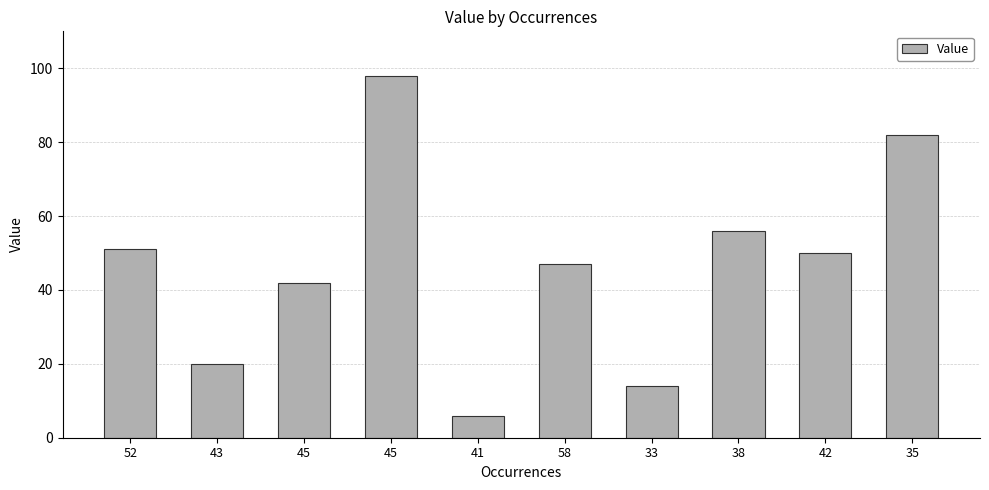

Reading left to right, what are all the values shown in this chart?

51	20	42	98	6	47	14	56	50	82